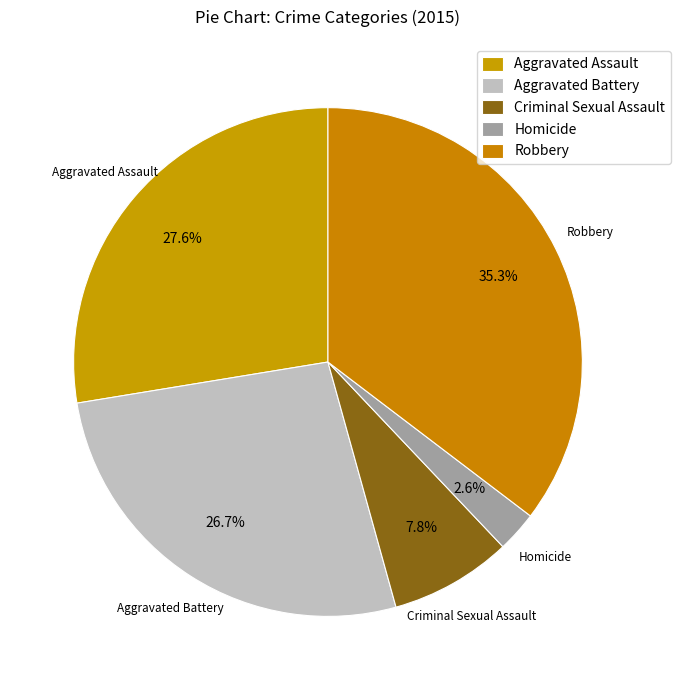

How many slices are in this pie chart?

5